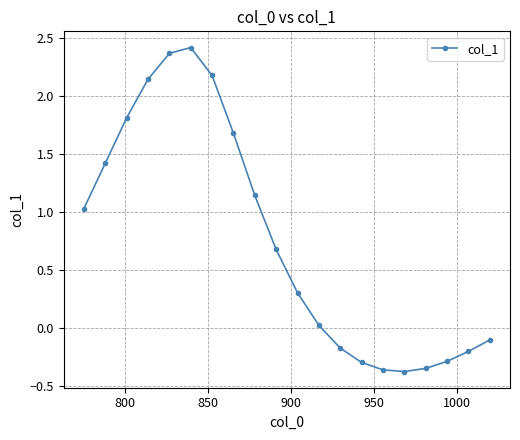

What is the greatest value displayed?

2.4